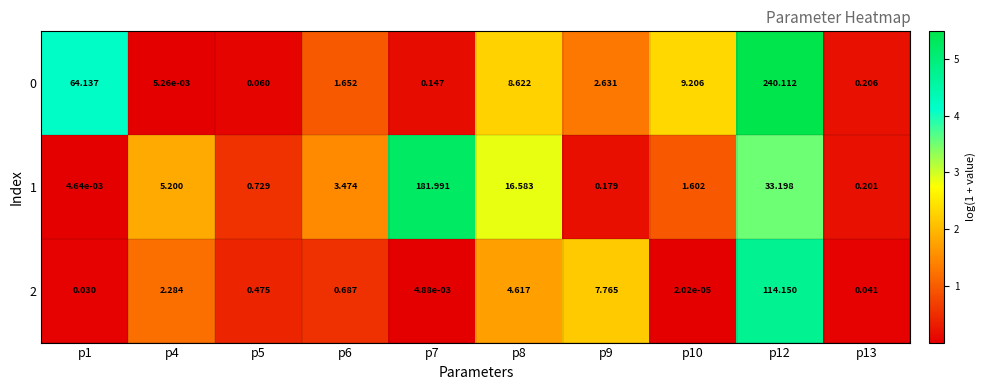

Is the value of 0 at p8 greater than the value of 1 at p12?

No